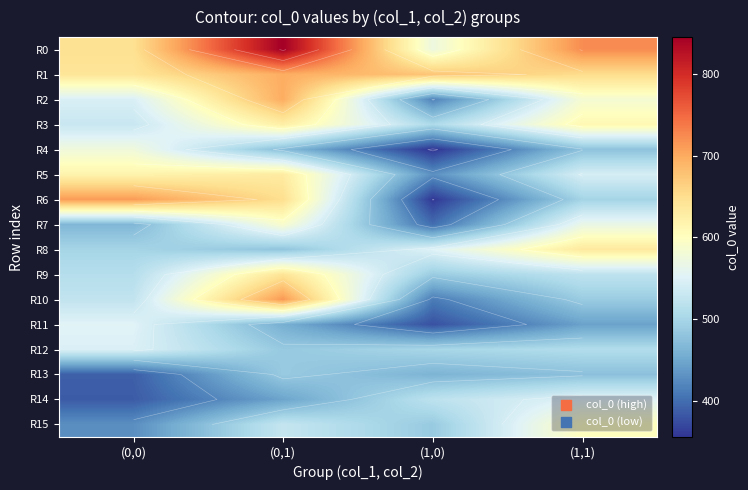

What is the minimum value for R15?

428